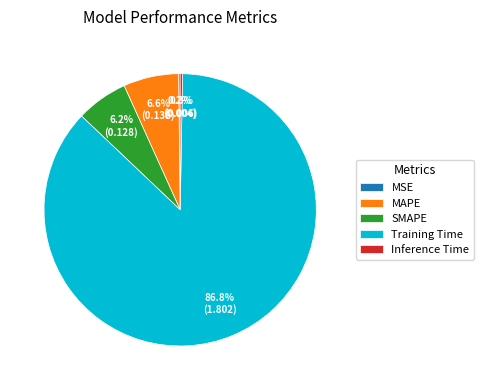

Which category has the biggest portion of the pie?

Training Time